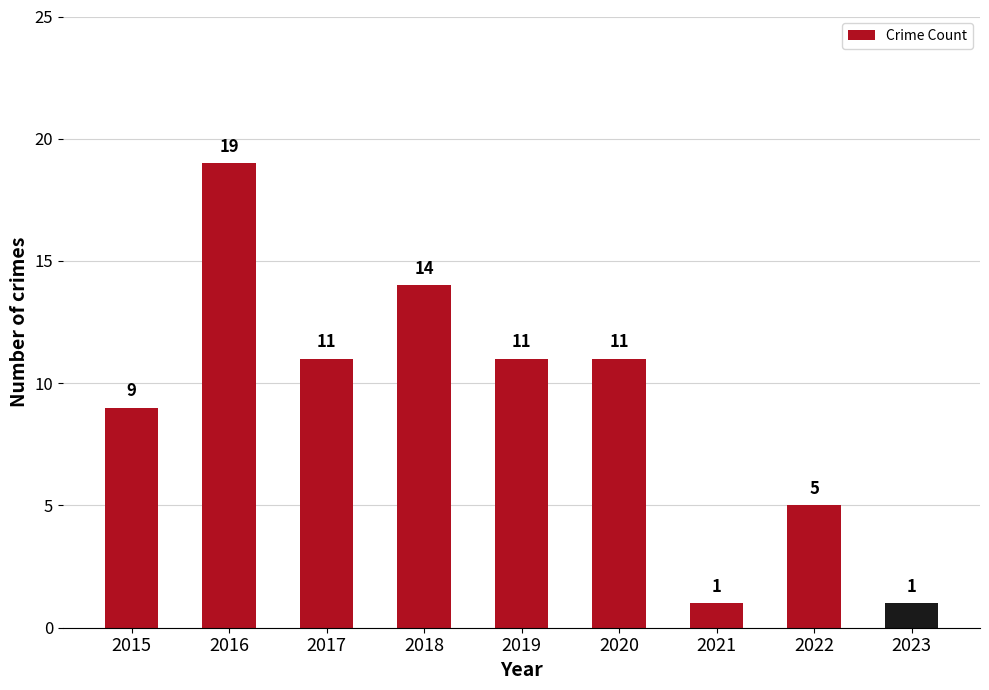

What is the value of the 7th bar from the left?

1